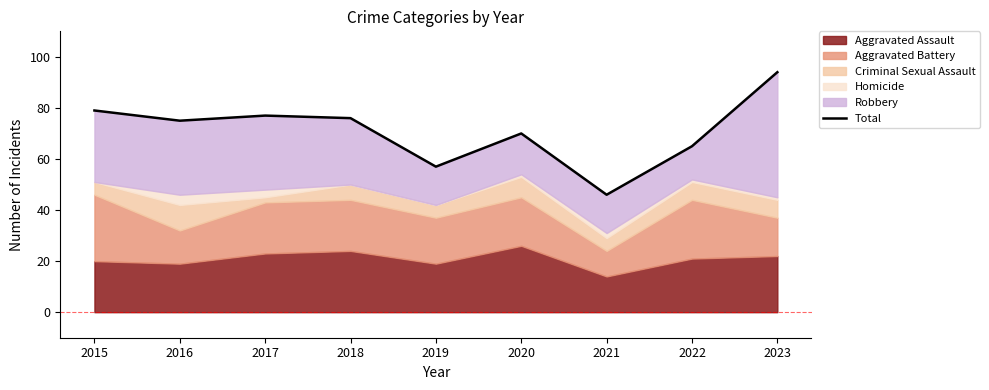

How many values are below 75?

4